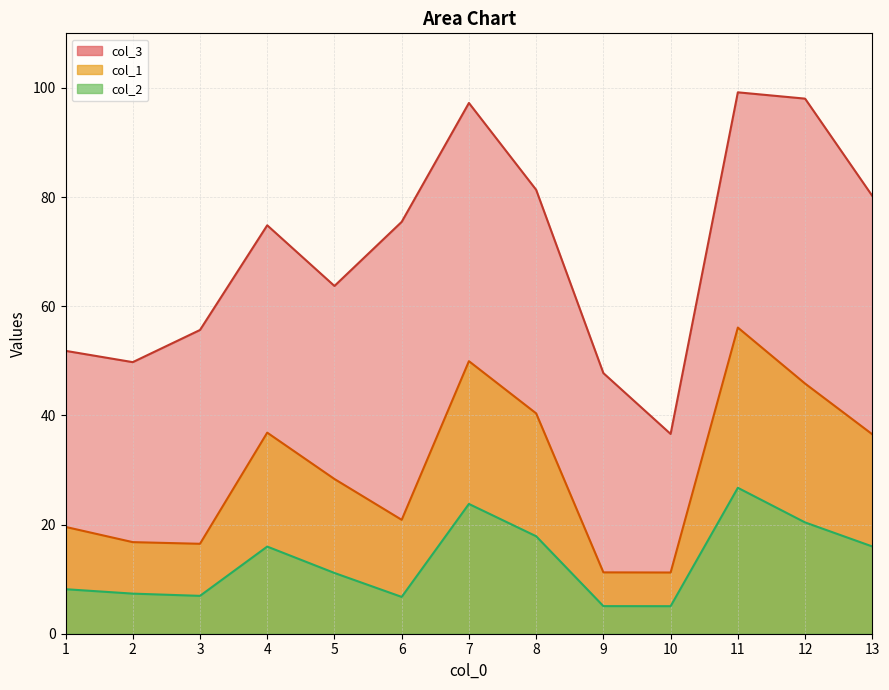

True or false: col_2 and col_3 intersect in this chart.

False